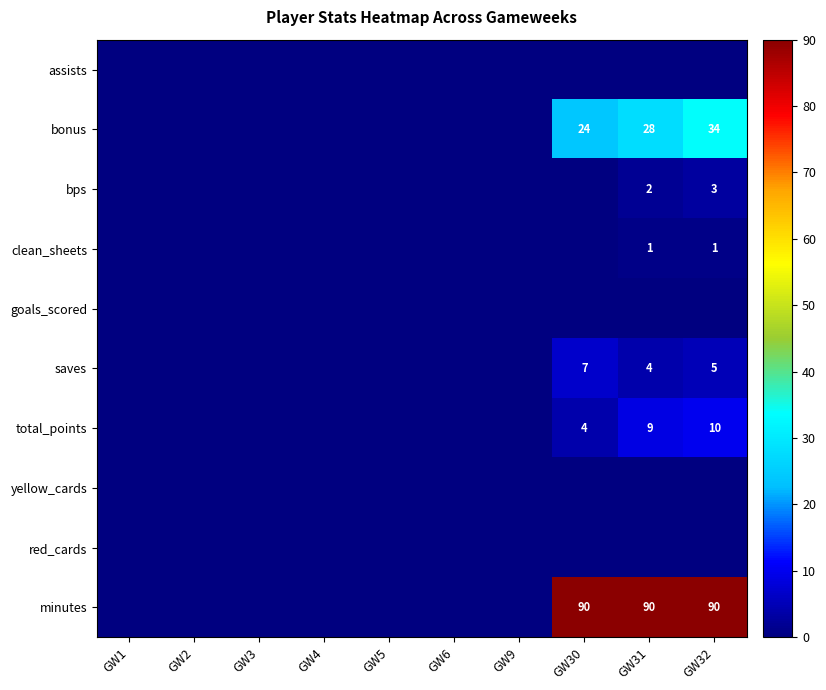

True or false: saves has a value of 3 at GW32.

False